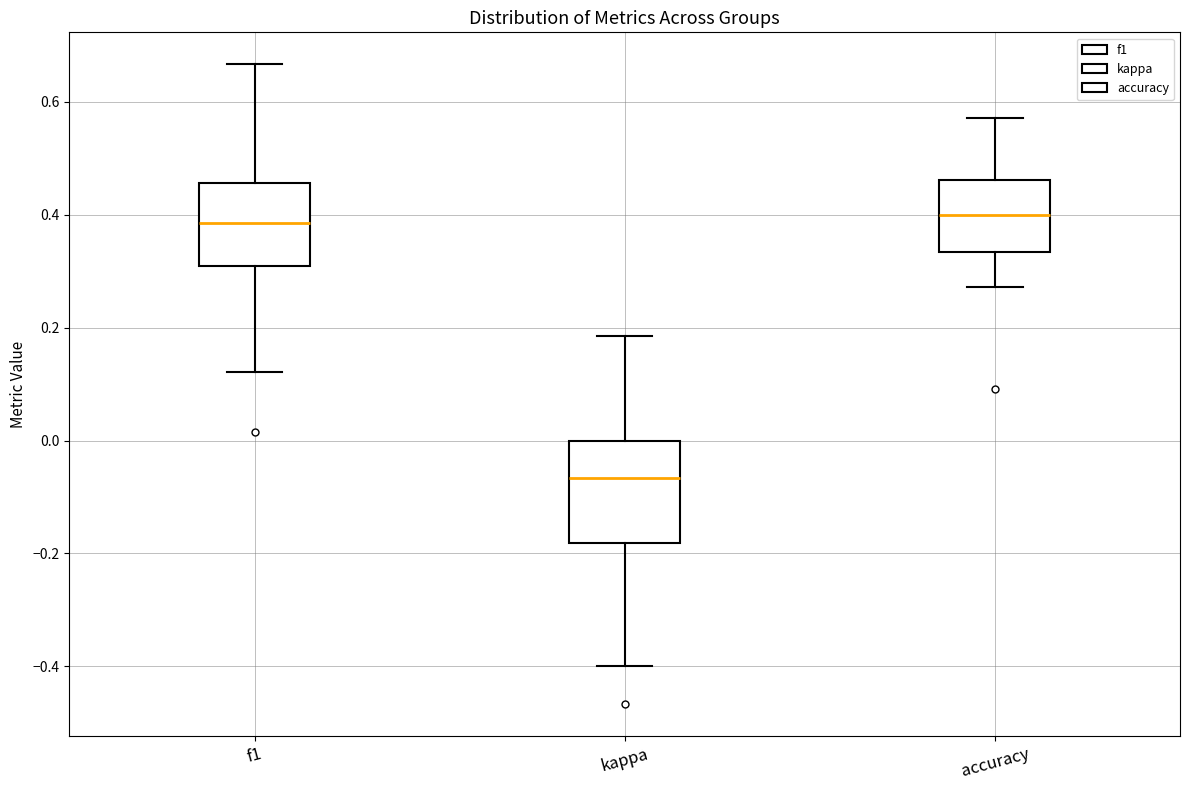

Which box has the lowest median line?

kappa